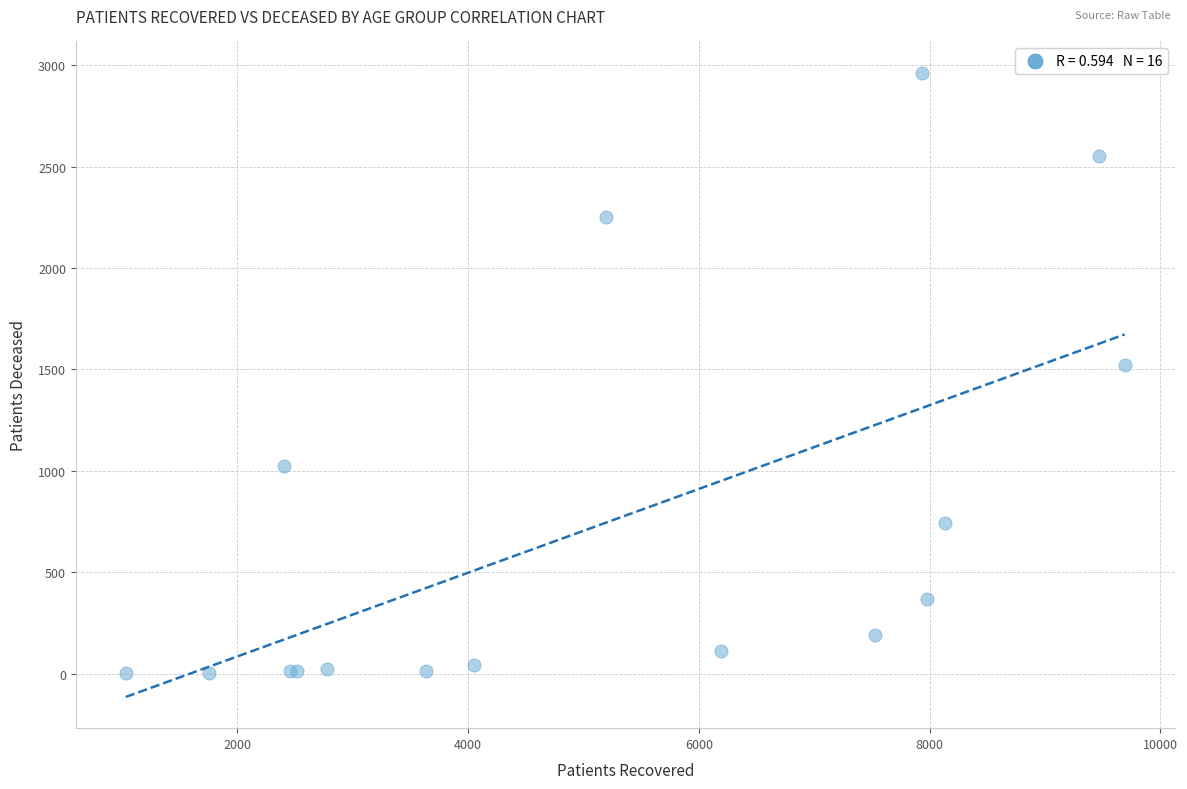

What Y value in the scatter plot is closest to 1483?

1521